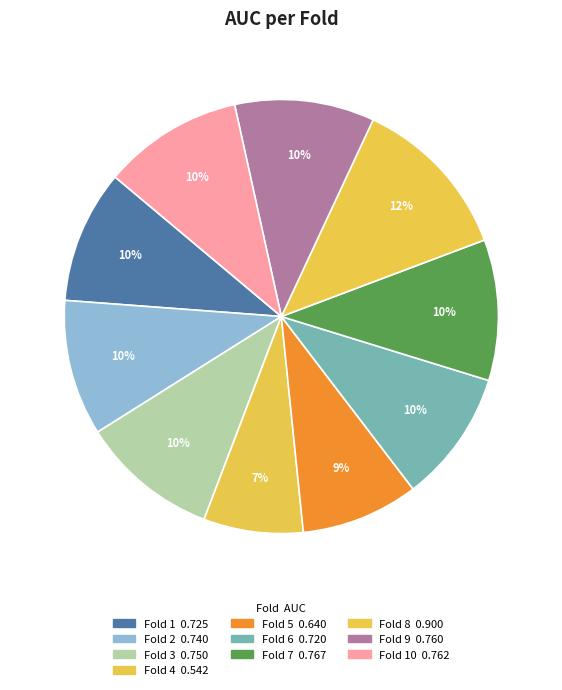

How many segments does this pie chart have?

10